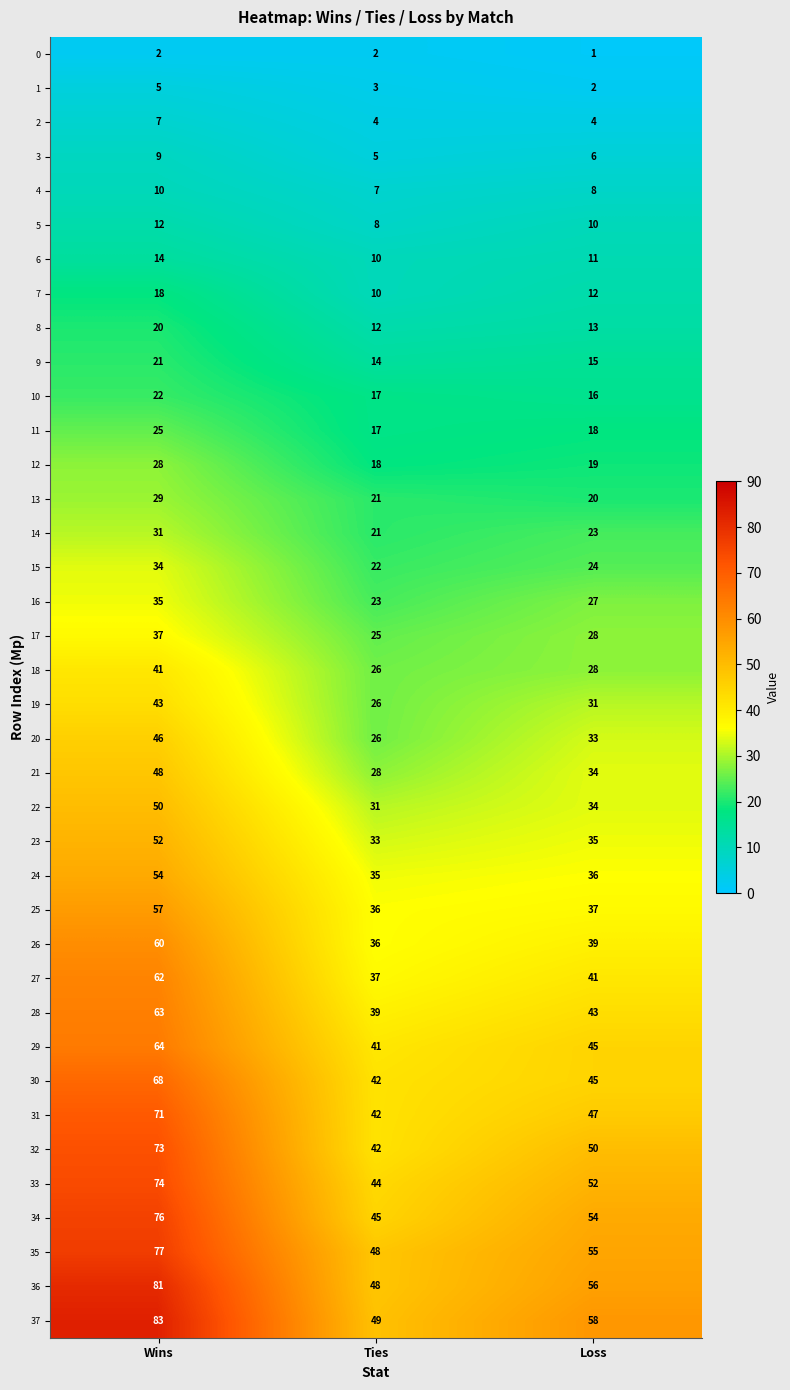

Rank the series by their maximum value, from highest to lowest.

37, 36, 35, 34, 33, 32, 31, 30, 29, 28, 27, 26, 25, 24, 23, 22, 21, 20, 19, 18, 17, 16, 15, 14, 13, 12, 11, 10, 9, 8, 7, 6, 5, 4, 3, 2, 1, 0